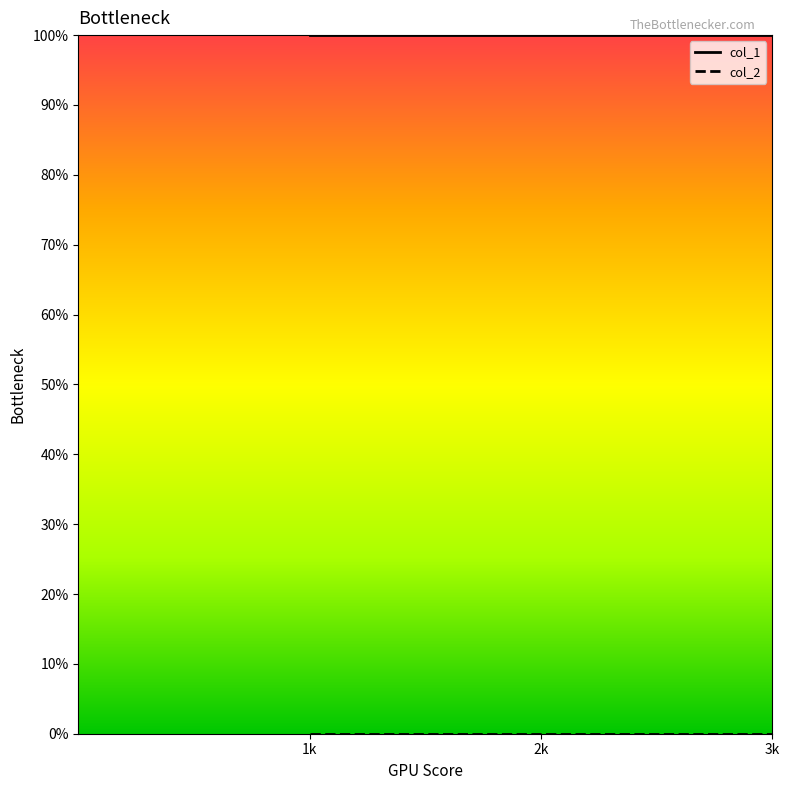

What is the total value across all series at 1k?

1